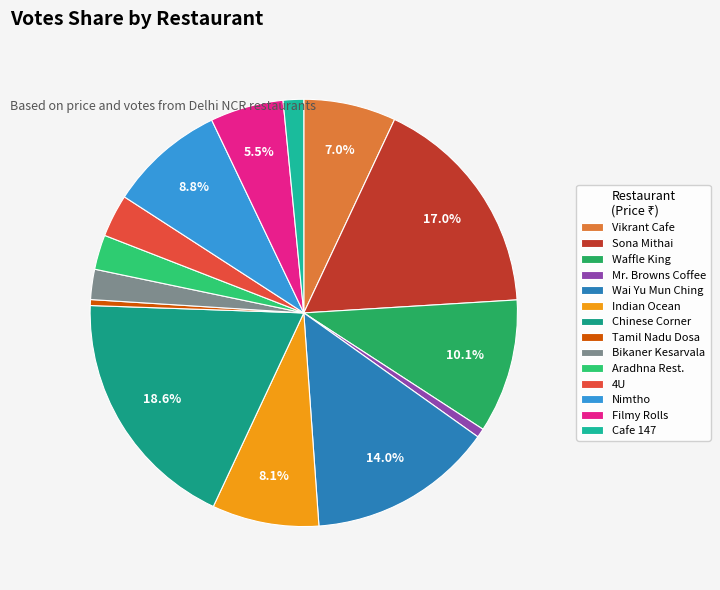

Does any single category account for the majority?

No